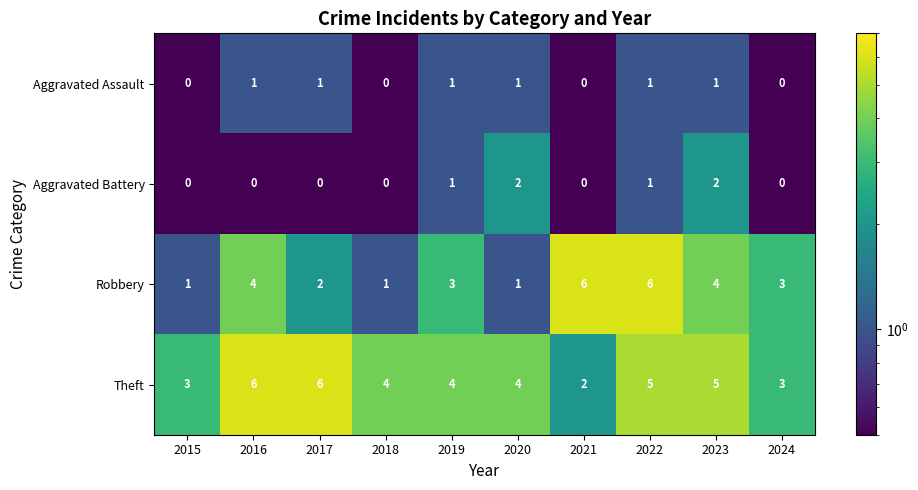

The Robbery series shows 6 at 2022. True or false?

True